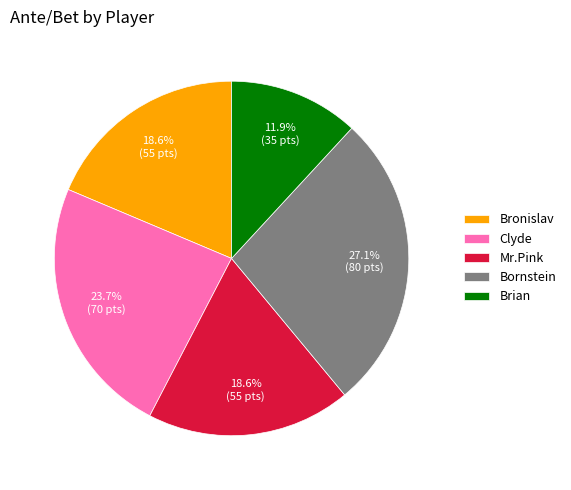

The Mr.Pink slice represents 4% of the pie. True or false?

False